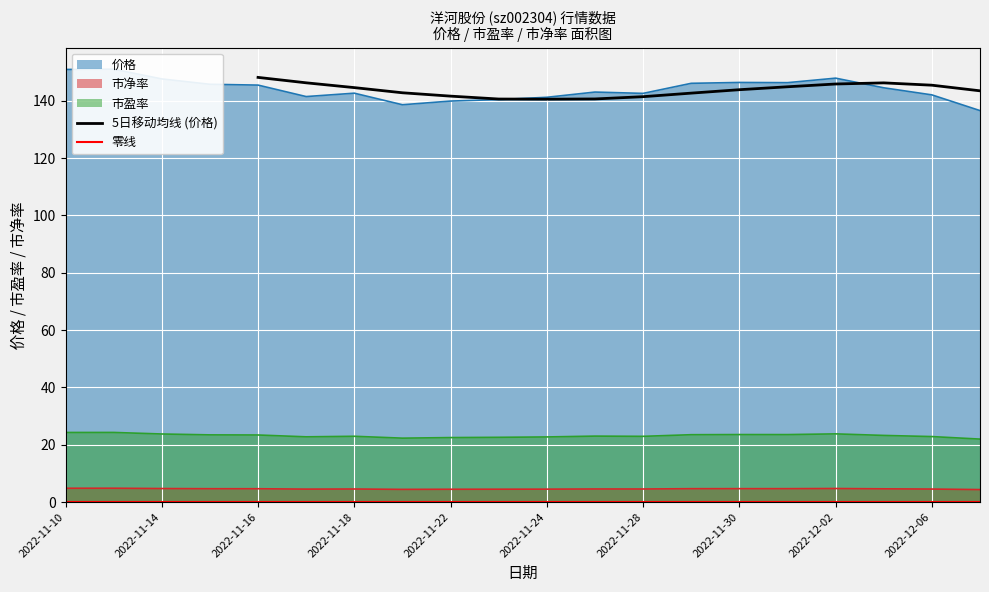

Is it true that 市盈率 equals 22.0 at 2022-12-07?

True